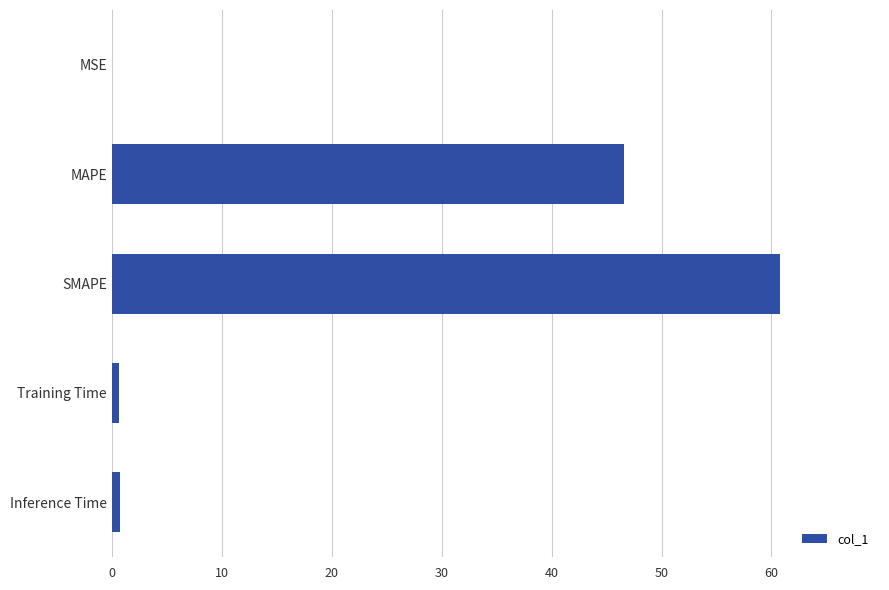

Between MSE and SMAPE, which is larger?

SMAPE